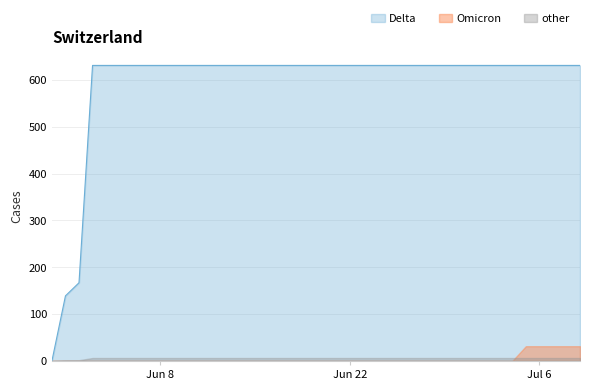

Which label corresponds to the largest value in the chart?

2020-06-03